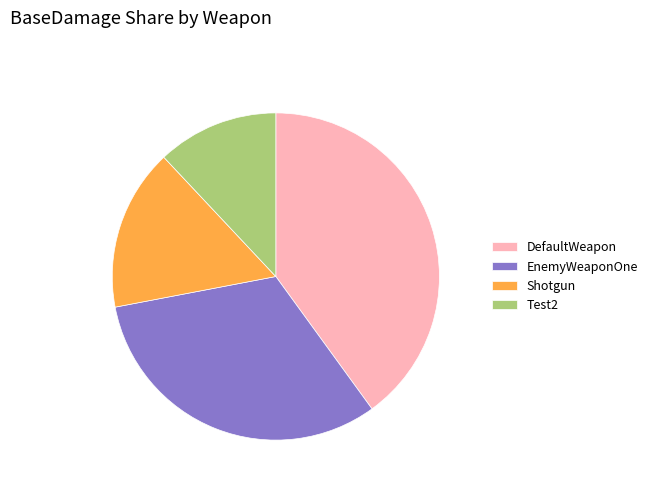

Rank the categories by value from lowest to highest.

Test2, Shotgun, EnemyWeaponOne, DefaultWeapon